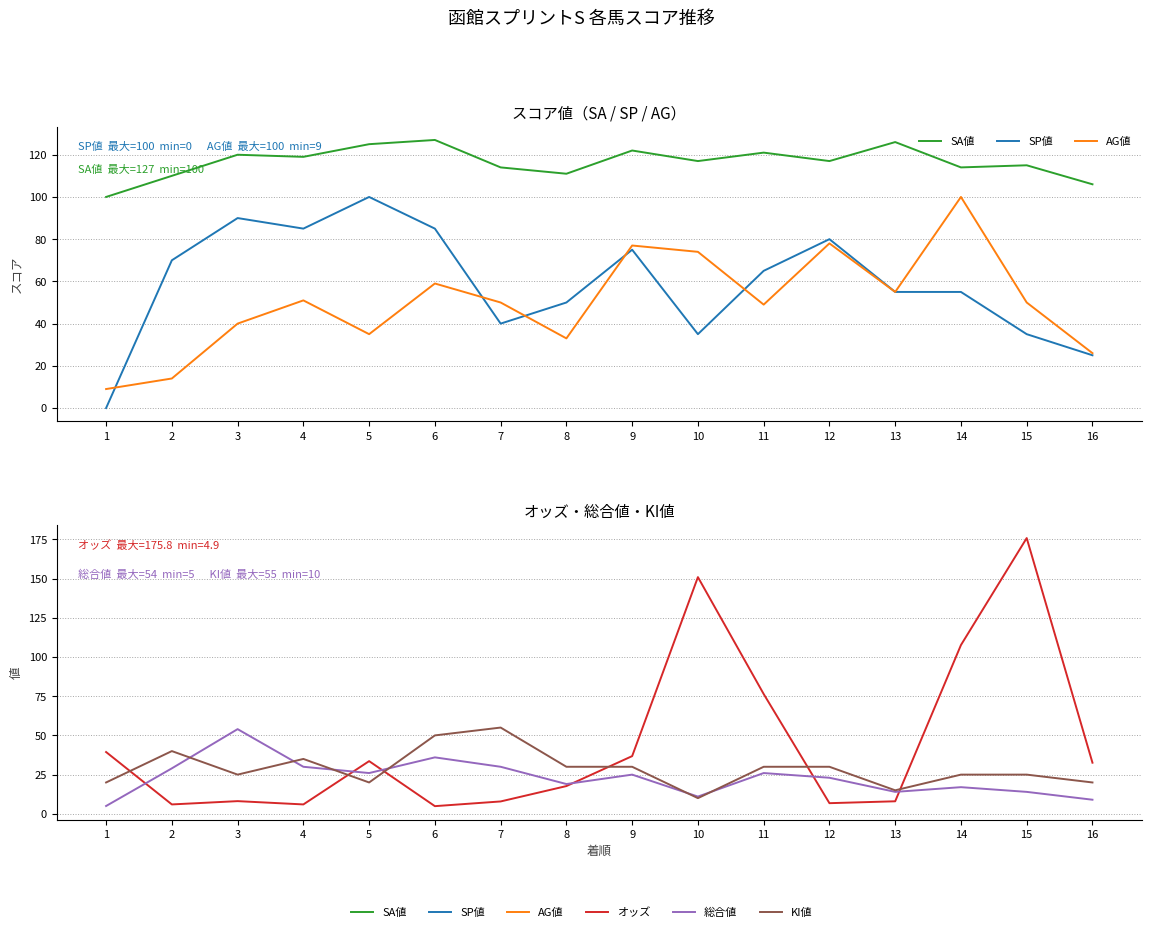

Between 8 and 10, which series saw the biggest shift?

オッズ